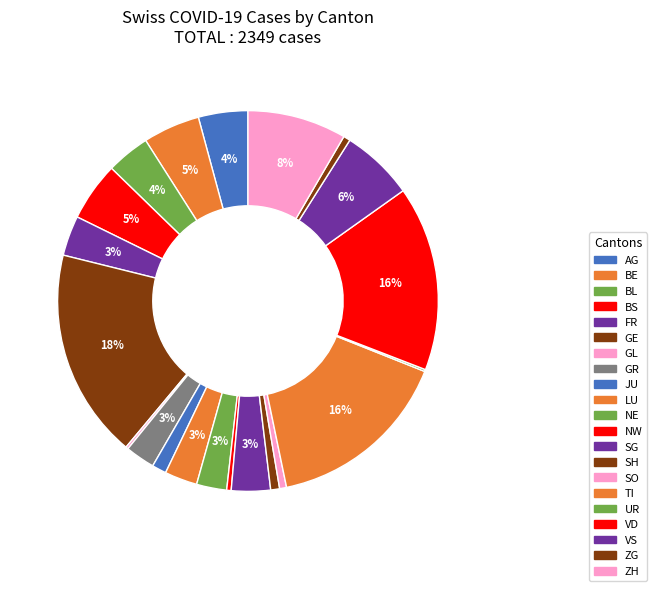

Is there any slice that represents more than half of the pie?

No